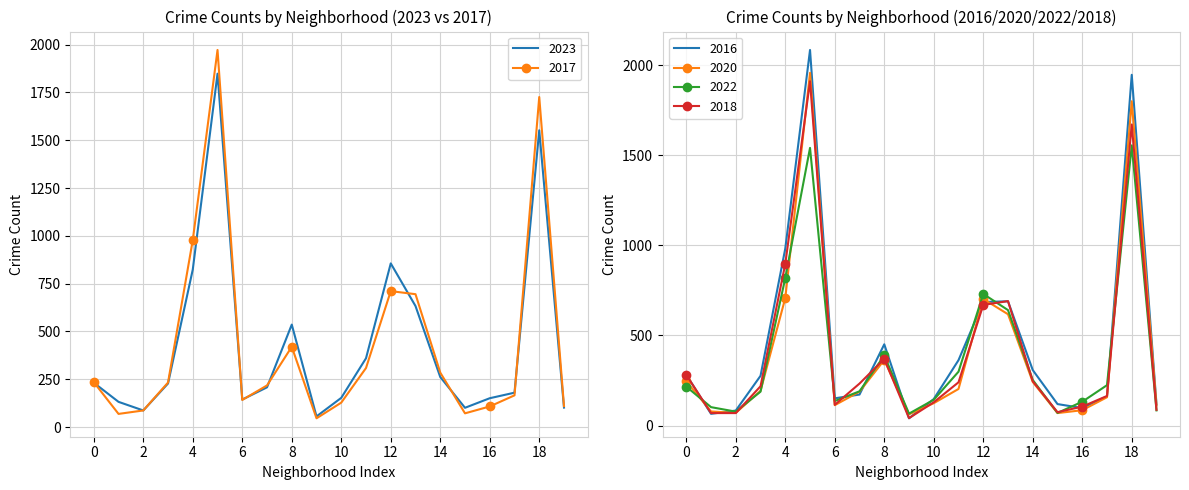

What is the lowest value of the 2020 series?

62